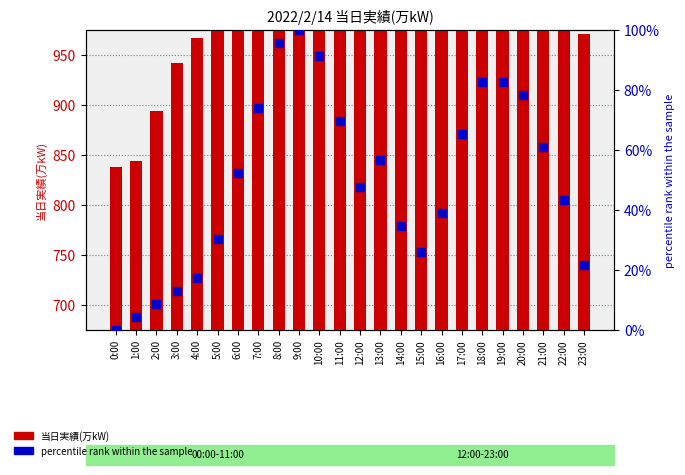

Which series has the widest spread of Y values?

当日実績(万kW)